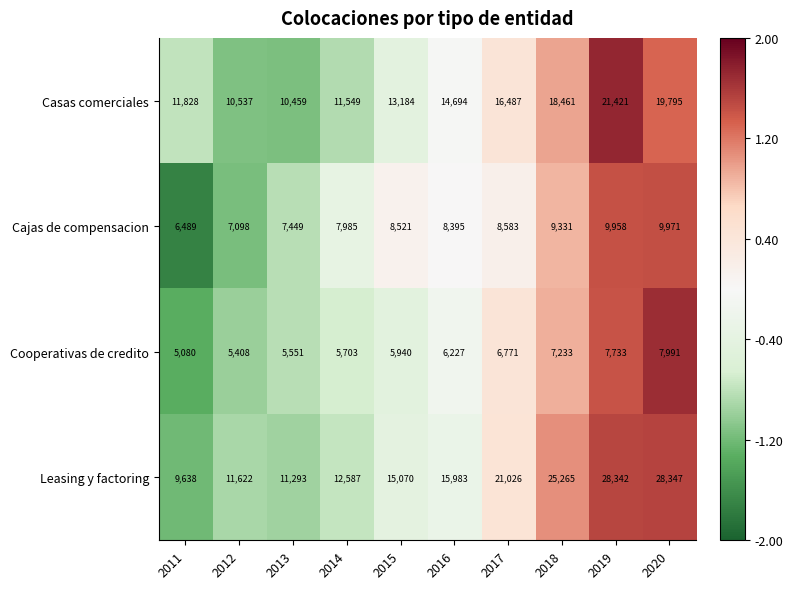

Between 2015 and 2016, which series saw the biggest shift?

Casas comerciales